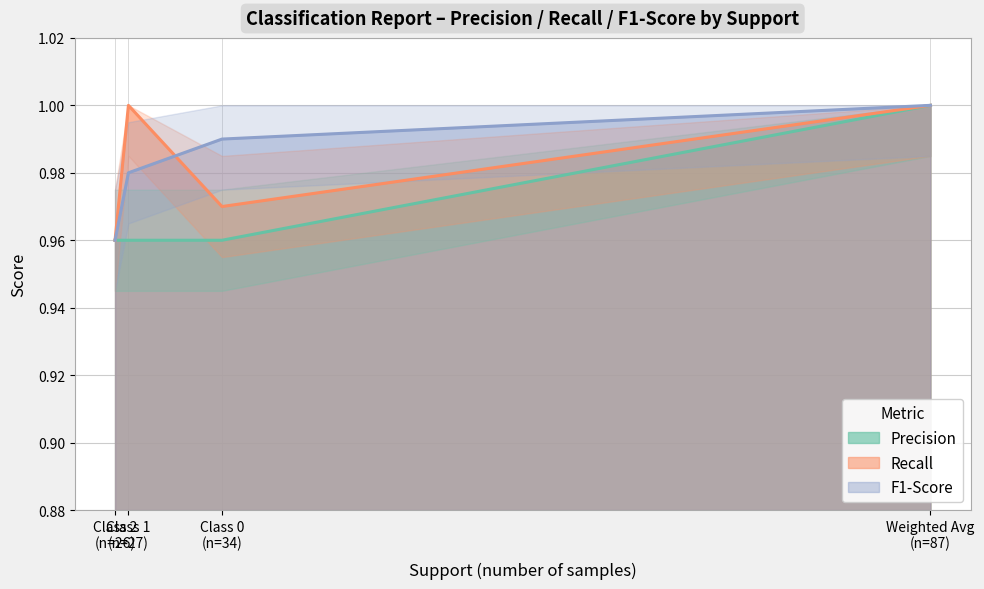

How many series are shown in this chart?

3